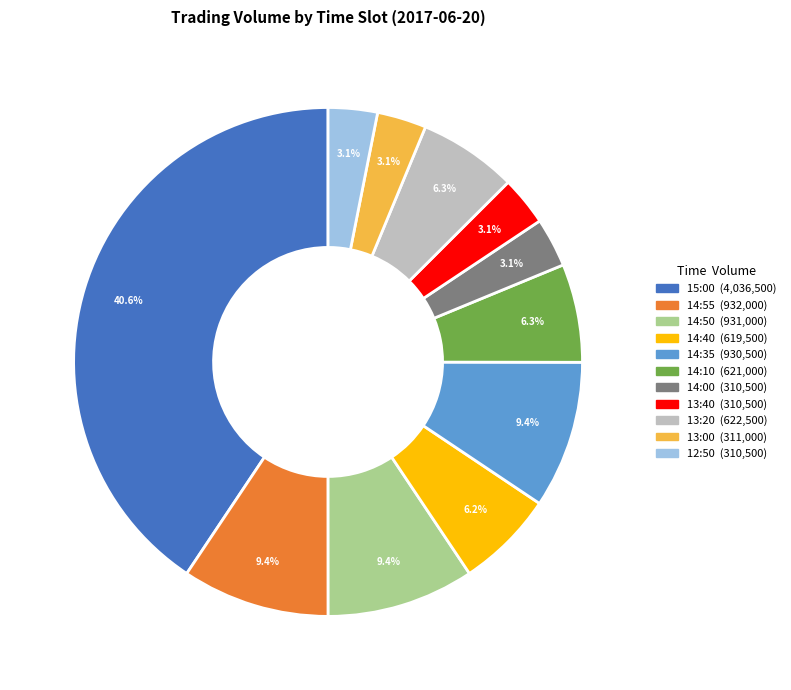

What portion of the pie excludes 14:10?

93.7%